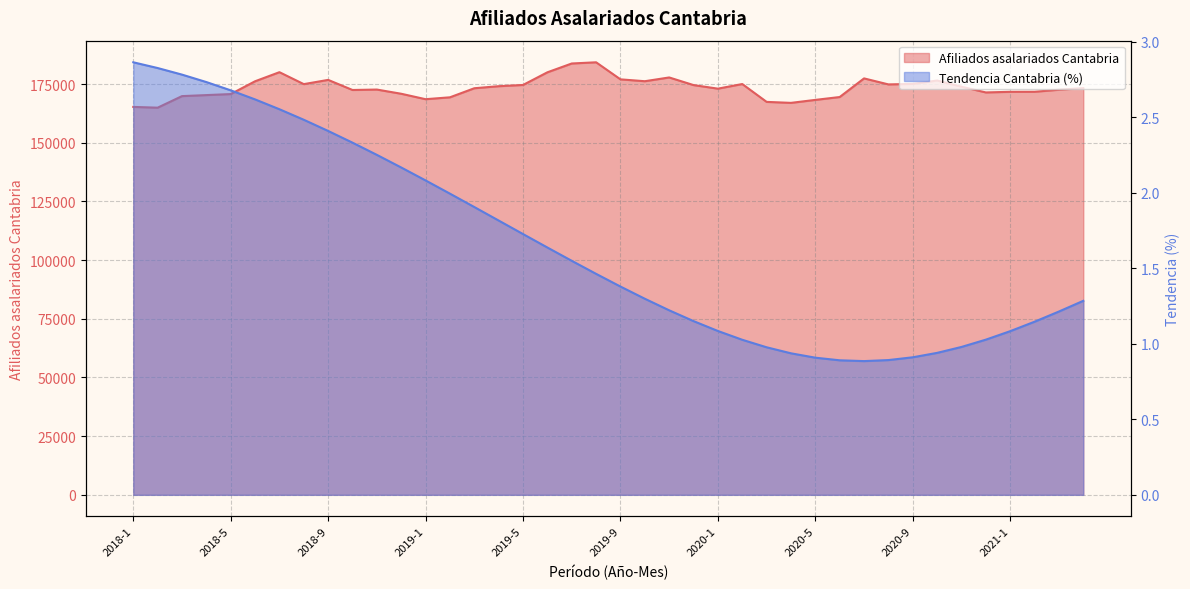

True or false: Afiliados asalariados Cantabria and Afiliados asalariados Cantabria. Tendencia intersect in this chart.

False